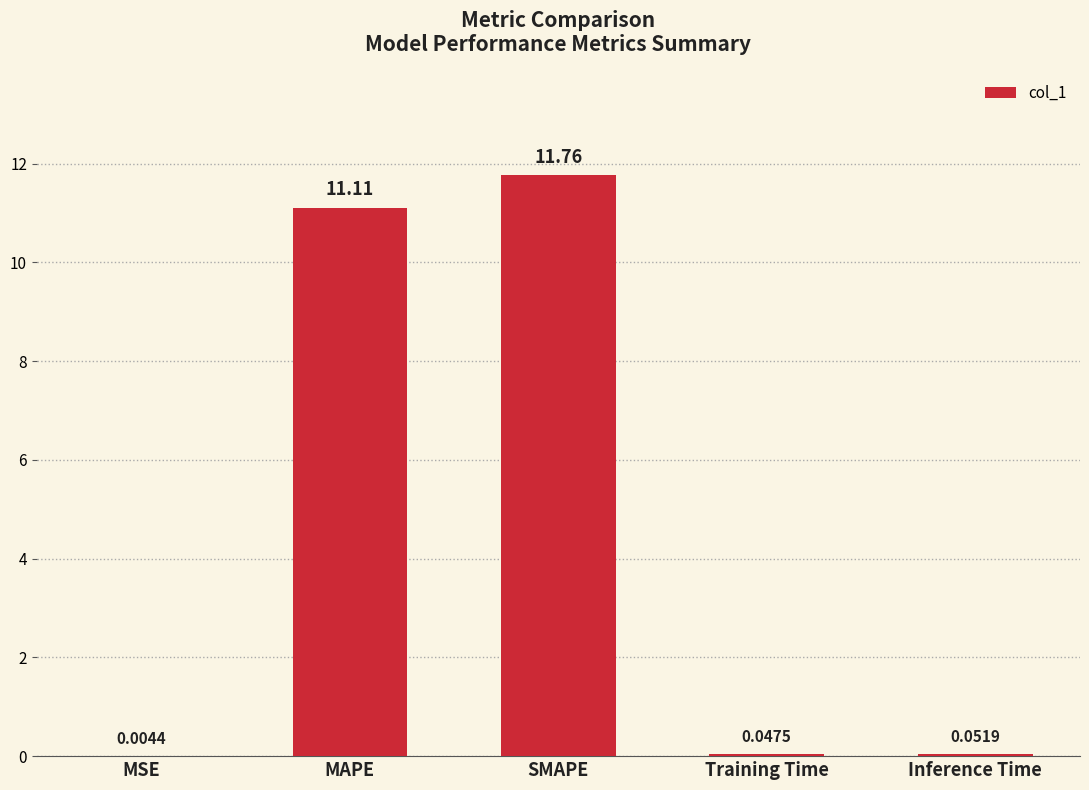

True or false: the data shows 11.1 at MAPE.

True